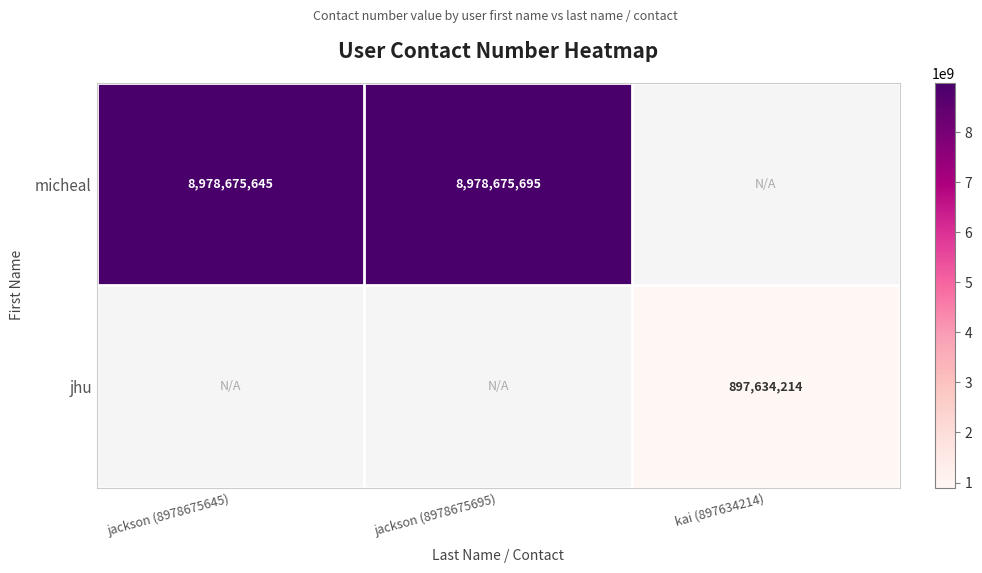

Is it true that jhu equals 897634214 at kai (897634214)?

True